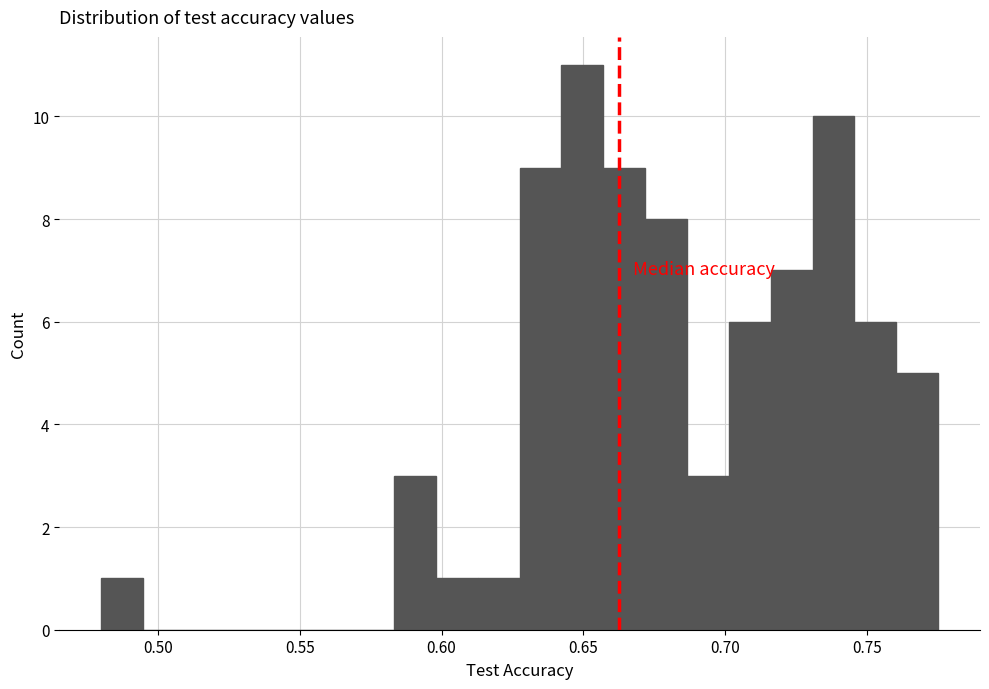

Read against the x-axis, roughly where is the centre of the tallest bar?

0.650